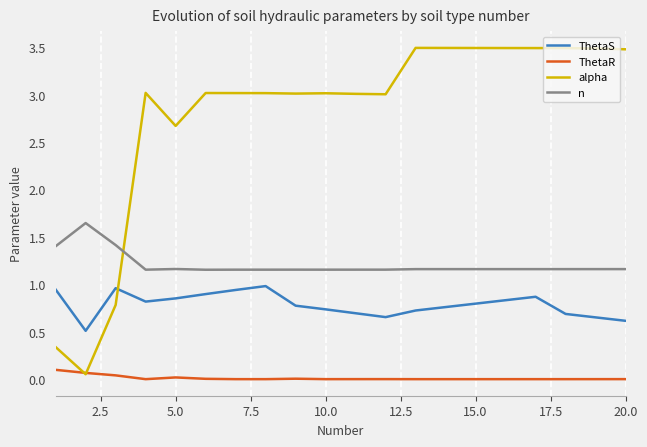

List the series in order of their peak value, lowest first.

ThetaR, ThetaS, n, alpha